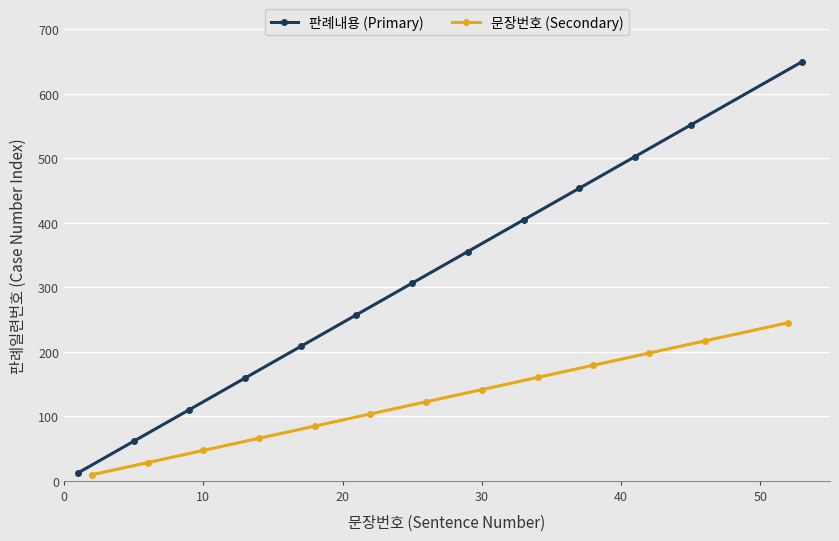

What is the maximum value for 판례내용 (Primary)?

650.0